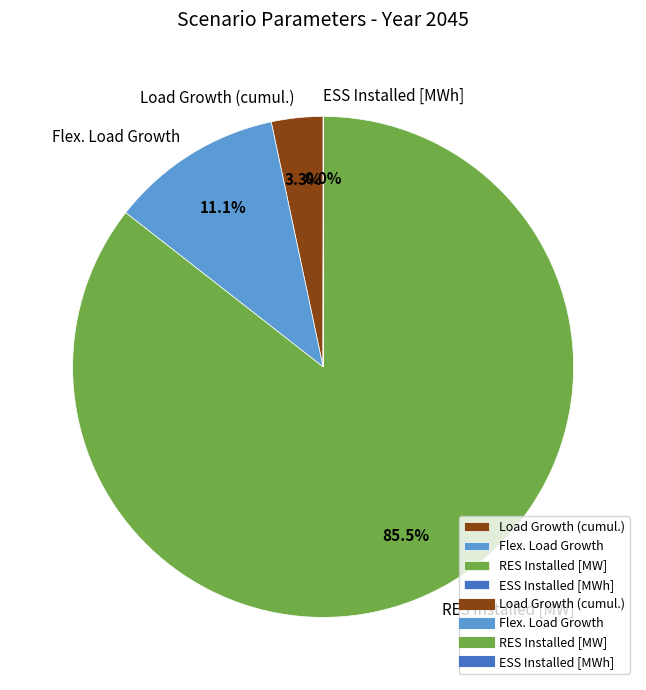

Is there any slice that represents more than half of the pie?

Yes